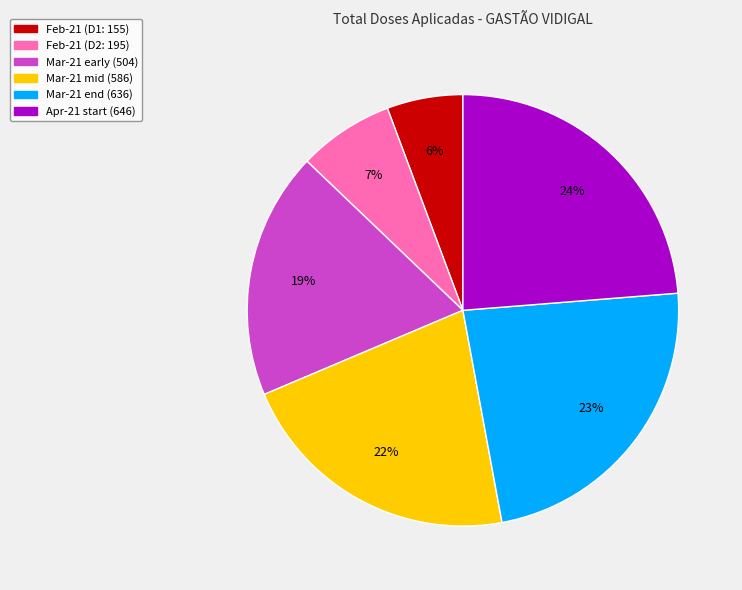

How many slices are in this pie chart?

6